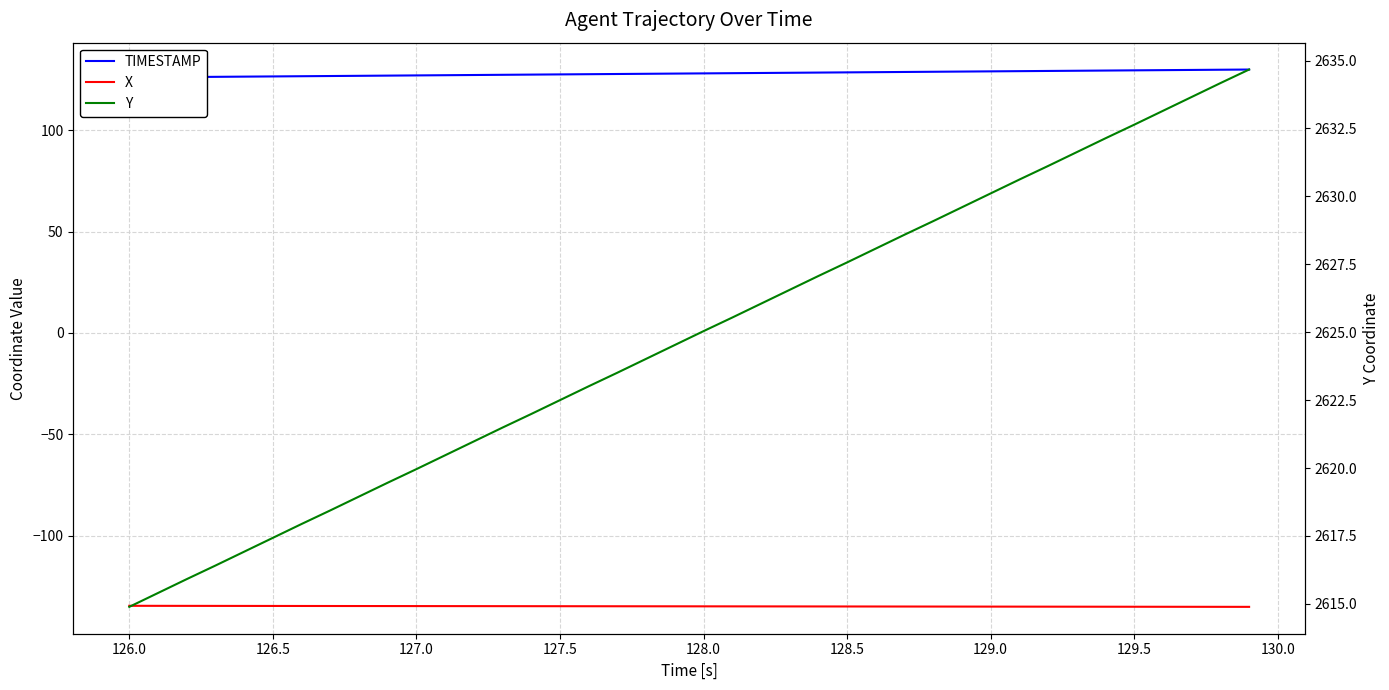

List the series in order of their peak value, highest first.

Y, TIMESTAMP, X